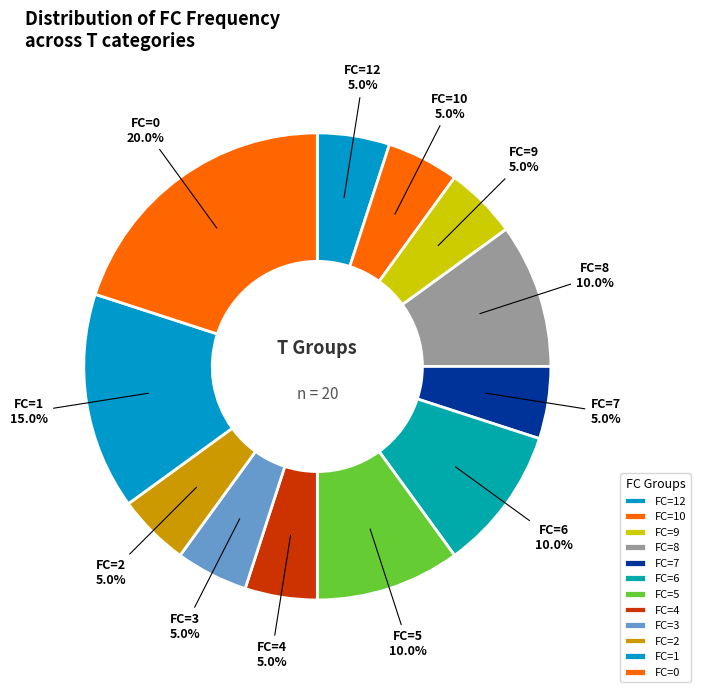

To the nearest percent, what is the average slice percentage?

8%